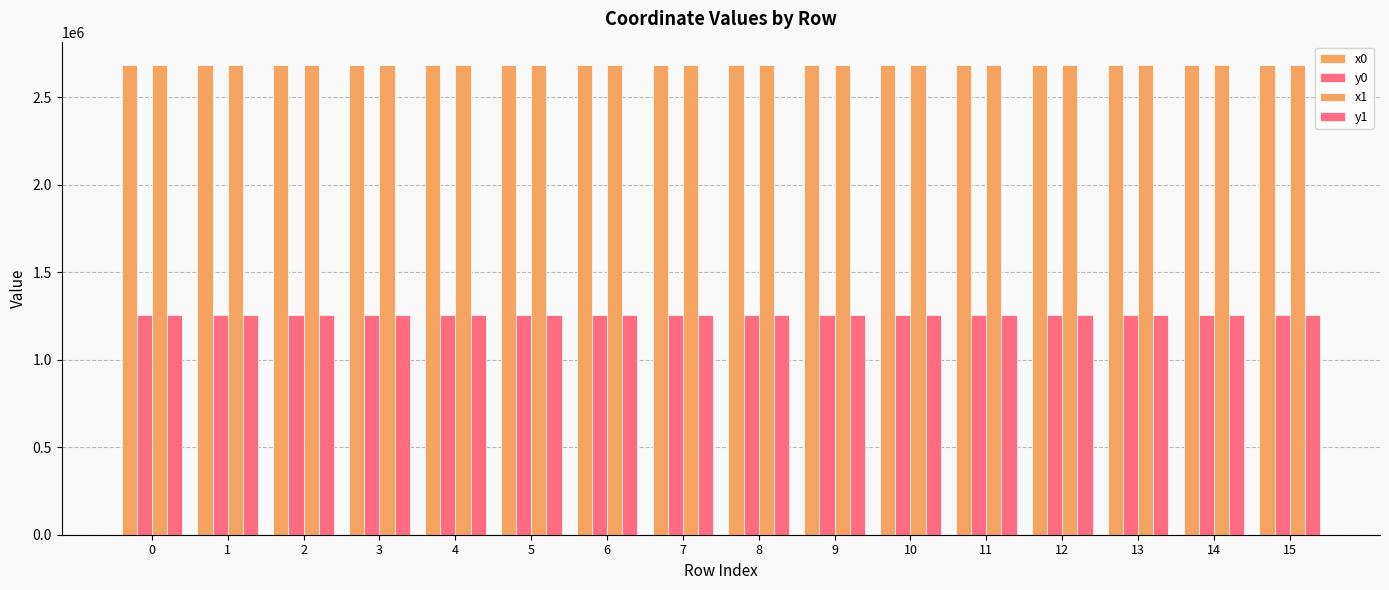

What is the value of the x1 bar at the 14th from the left?

2684556.7